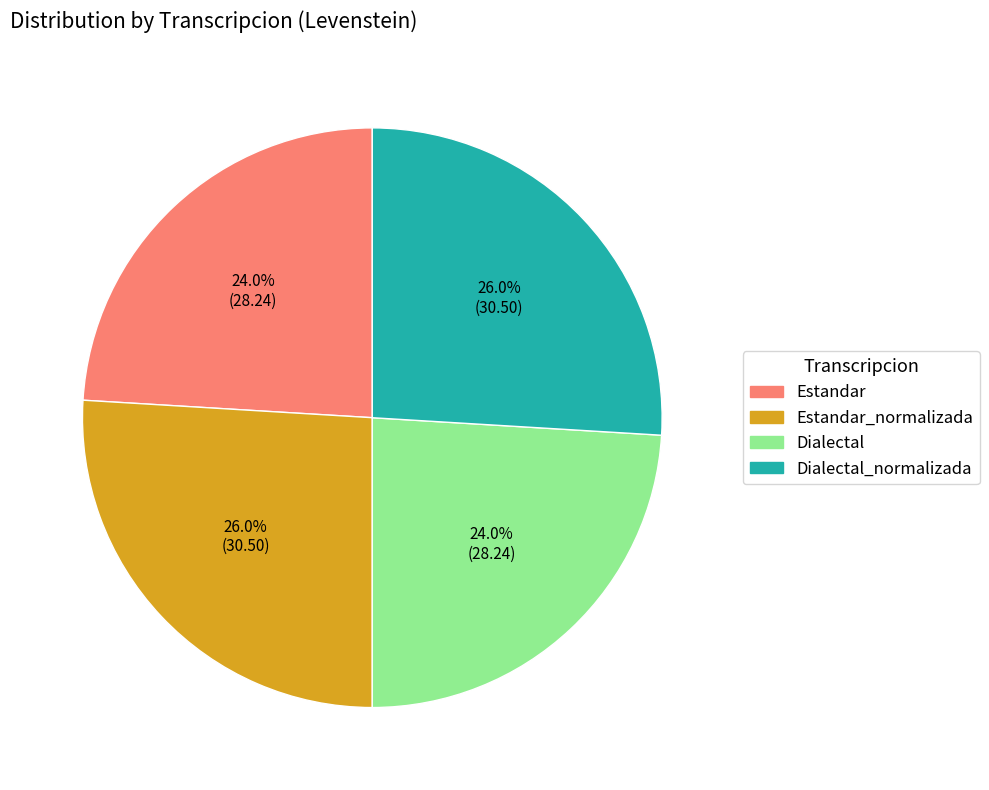

To the nearest percent, what is the average slice percentage?

25%